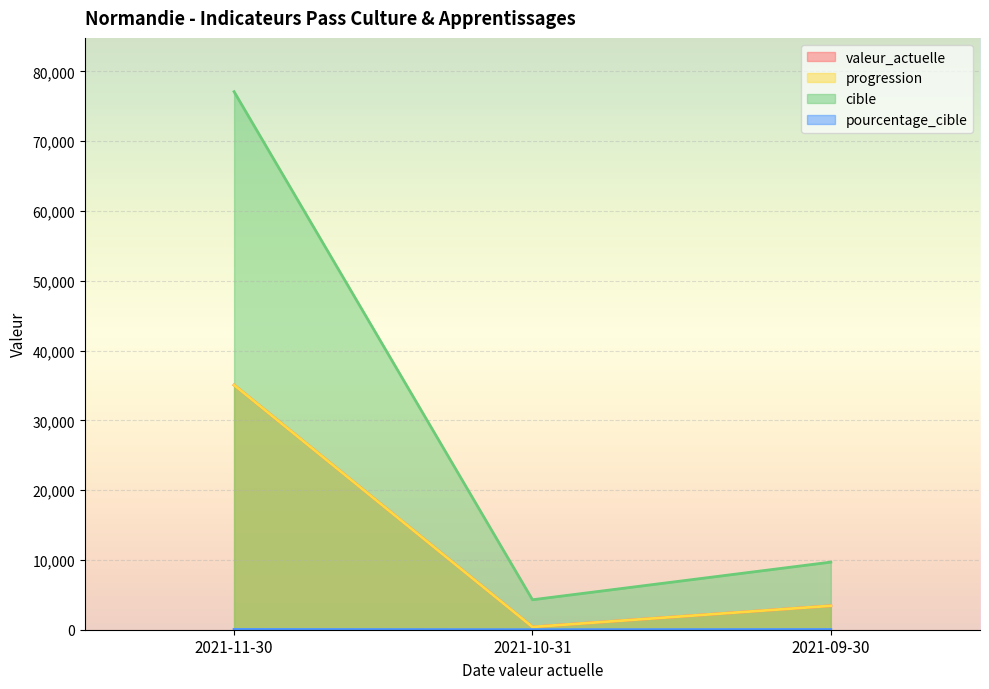

Where is pourcentage_cible nearest to the value 27?

2021-09-30